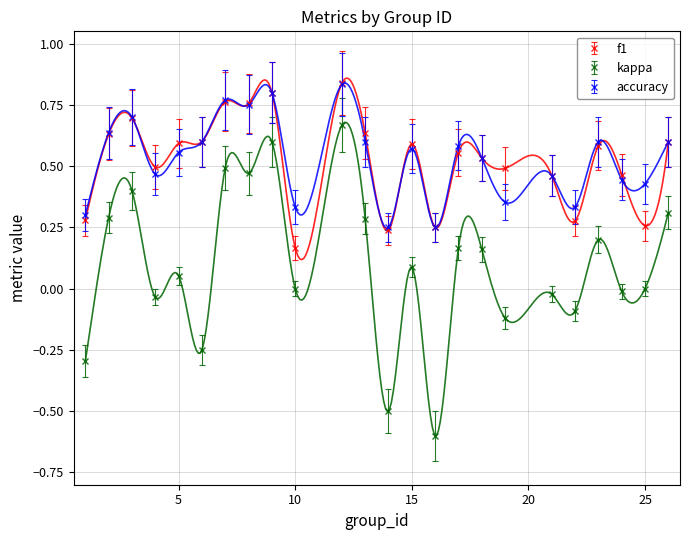

True or false: f1 and kappa intersect in this chart.

False